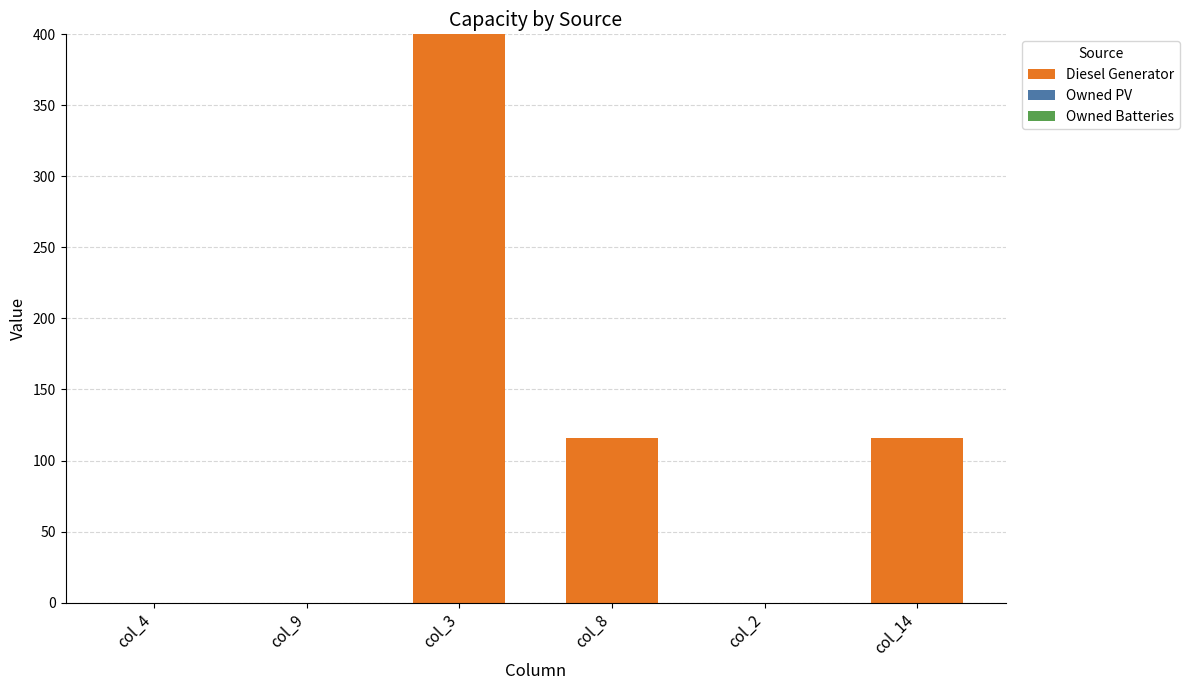

What is the maximum value shown in the chart?

400